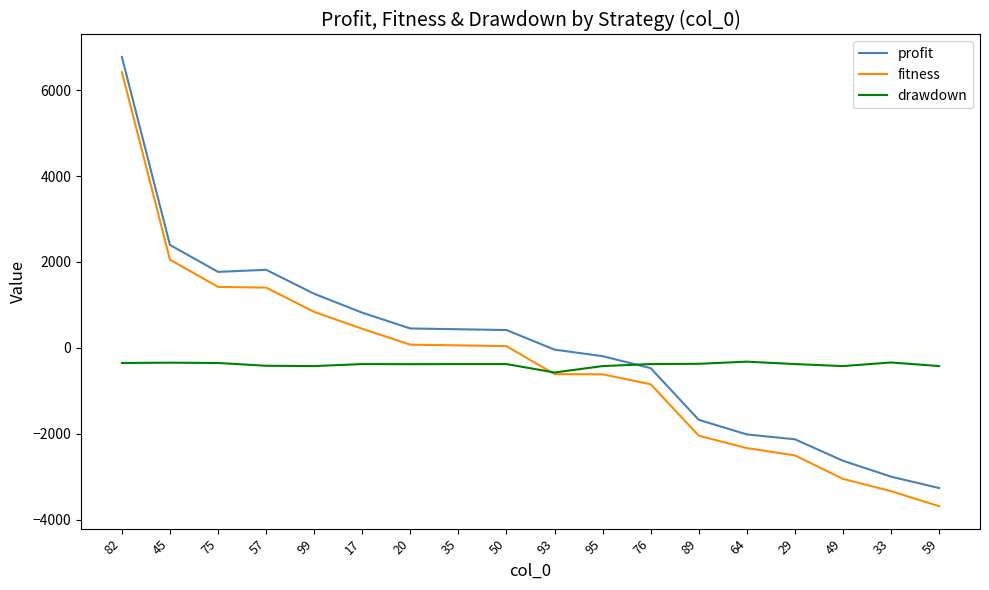

What is the difference between the second highest and second lowest values in the profit series?

5390.7